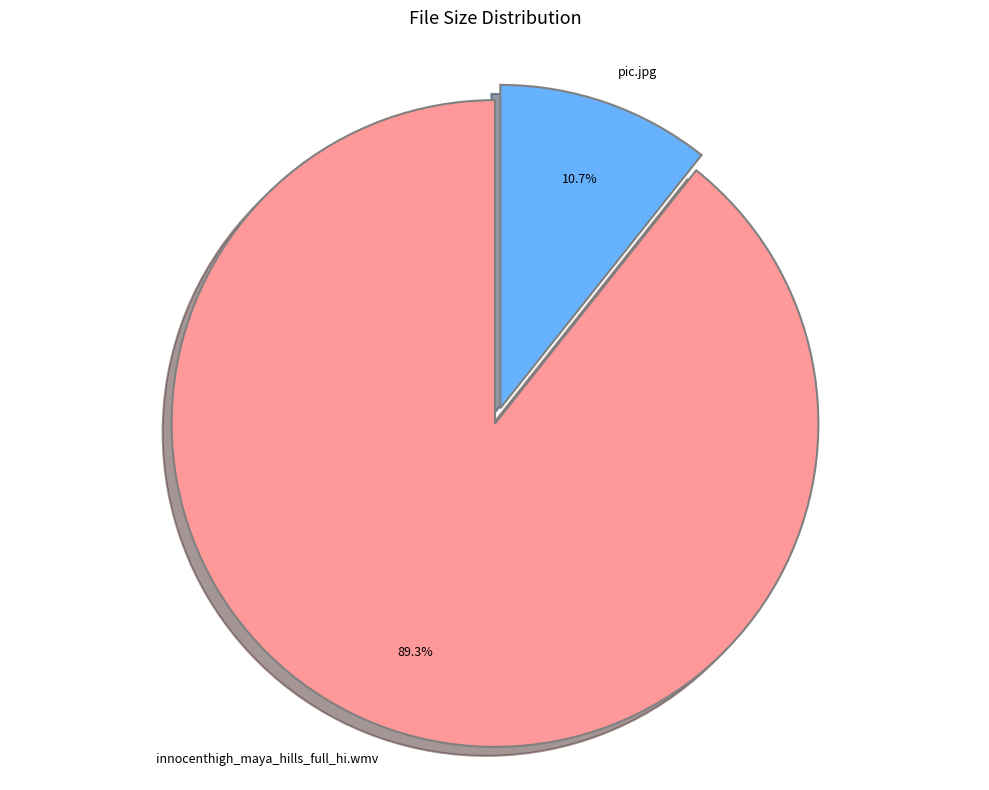

Is there a majority slice in this chart?

Yes